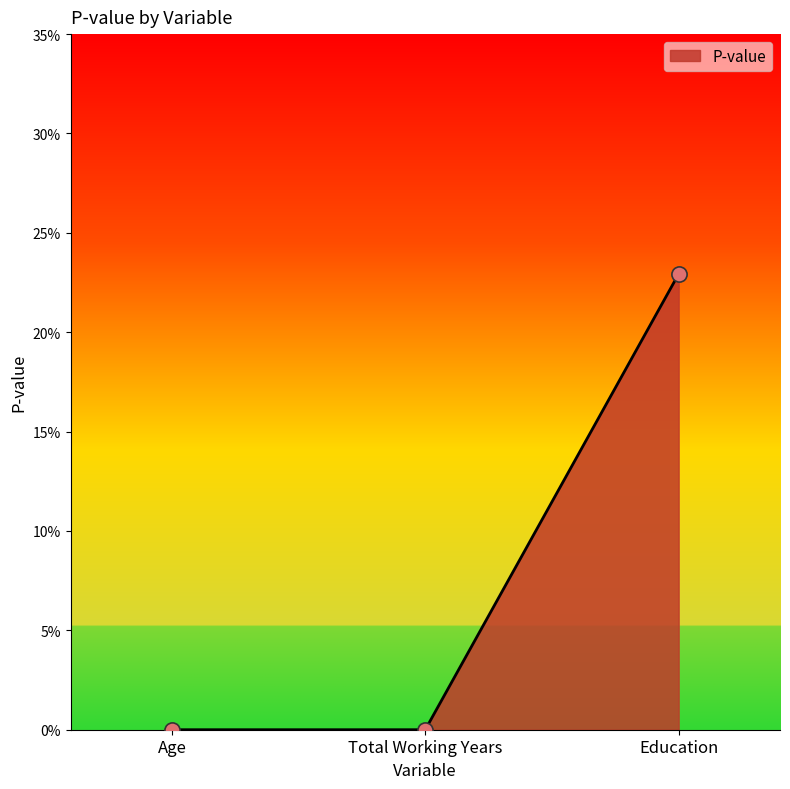

What is the change in value from Total Working Years to Education?

+0.2